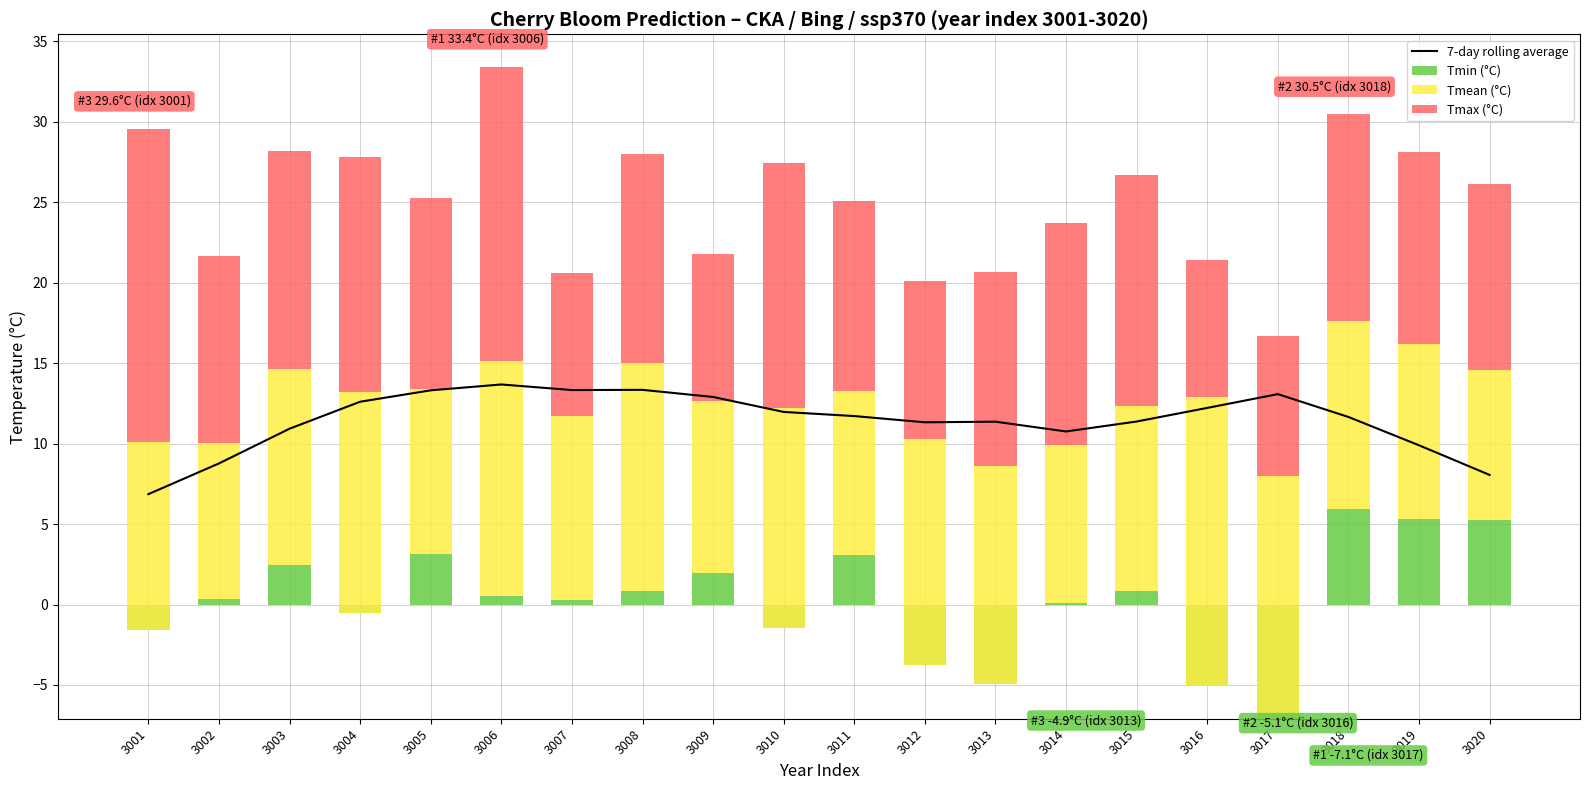

What are all the series names shown in the legend?

7-day rolling average, Tmin (°C), Tmean (°C), Tmax (°C)